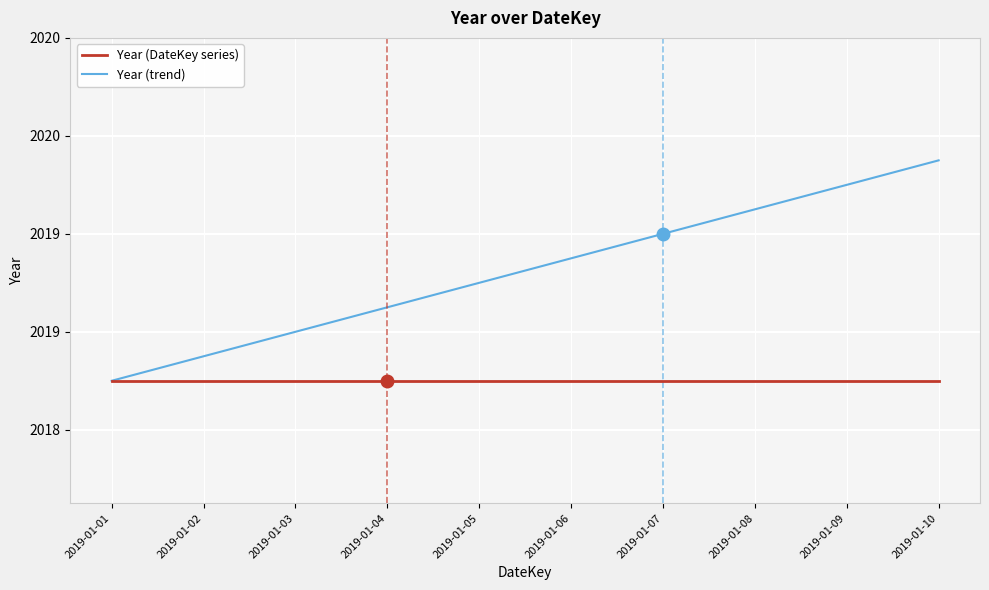

True or false: Year (DateKey series) and Year (trend) cross at least once.

False